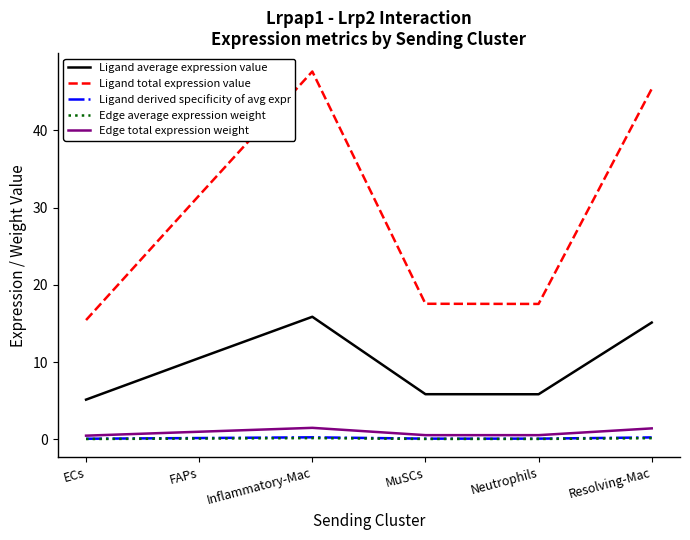

True or false: Ligand total expression value and Ligand derived specificity of avg expr intersect in this chart.

False